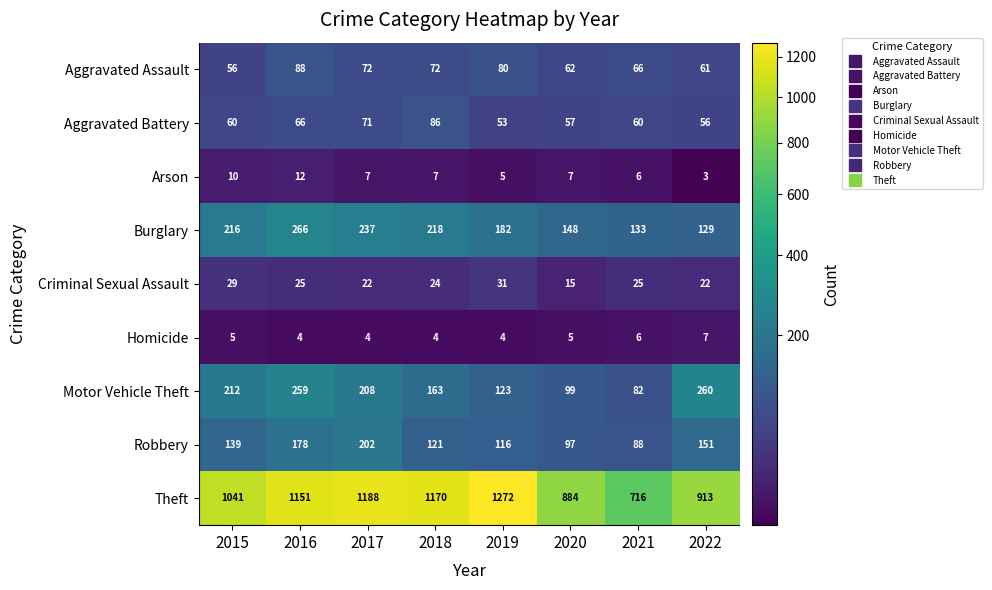

Which label corresponds to the largest value in the chart?

2019